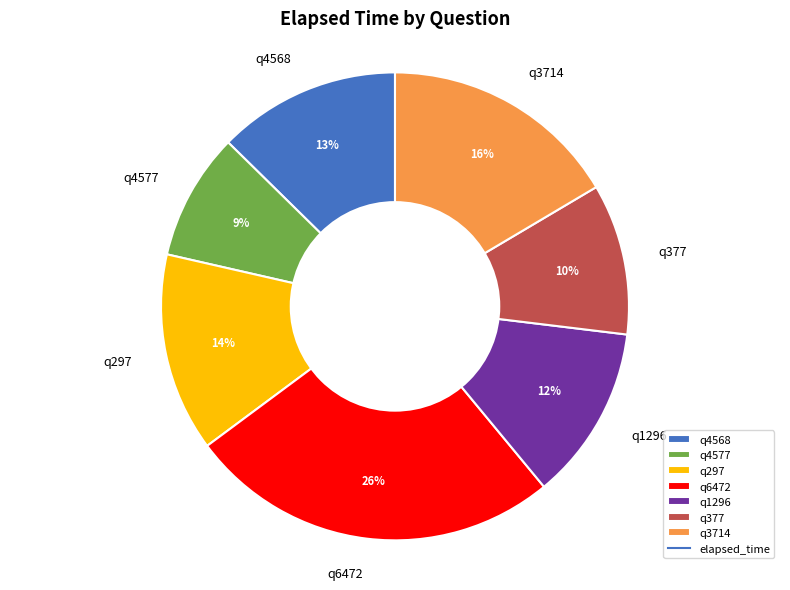

Is the sum of q6472 and q3714 greater than half?

No